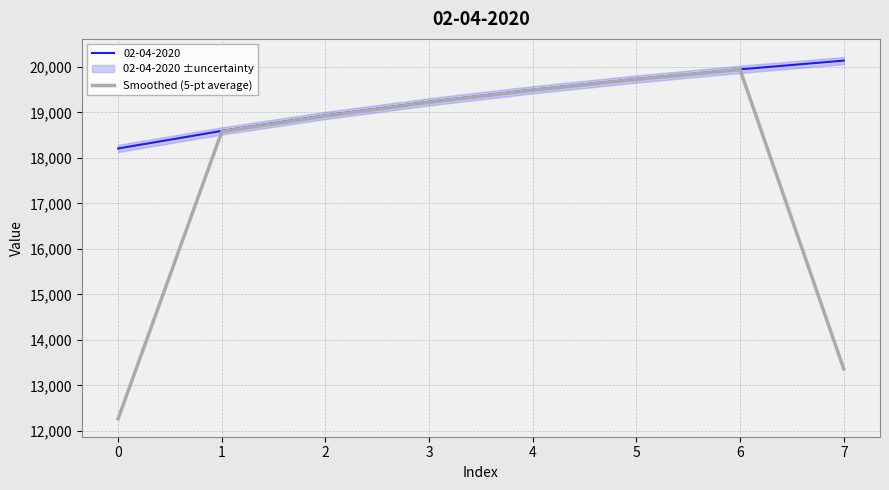

What is the maximum value for Smoothed (5-pt average)?

19941.3